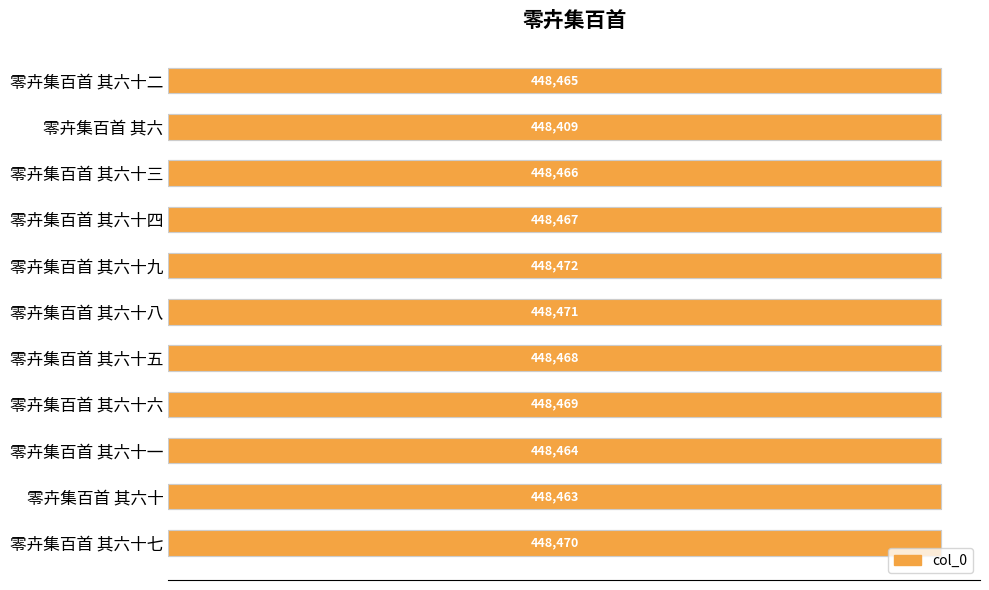

Between 零卉集百首 其六十三 and 零卉集百首 其六十二, which is larger?

零卉集百首 其六十三